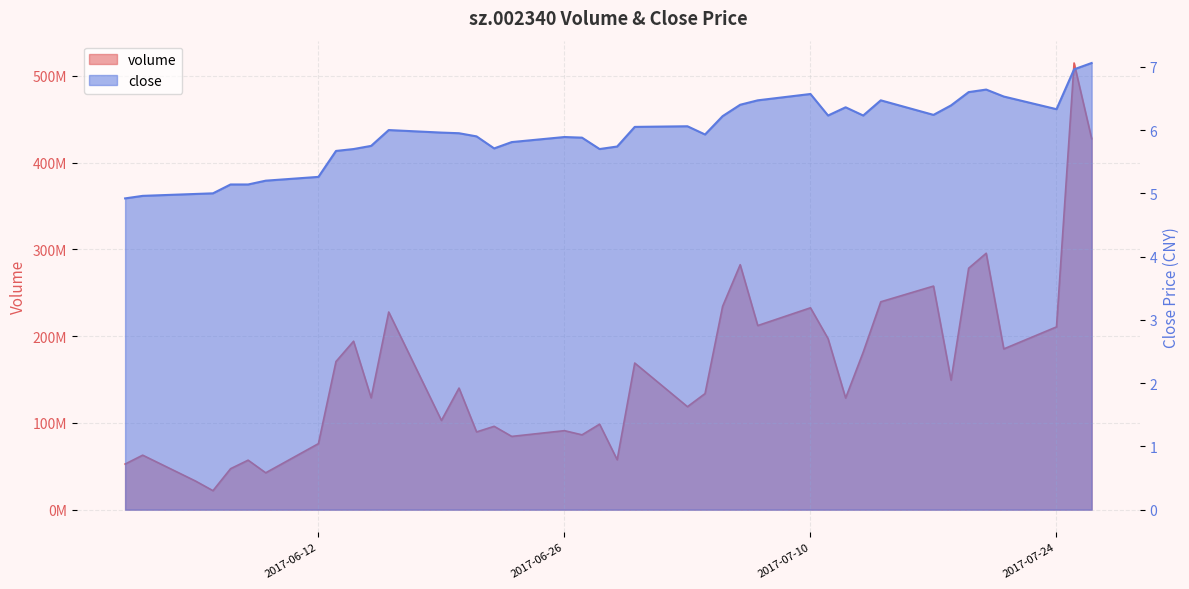

Which series has the widest spread of values?

volume